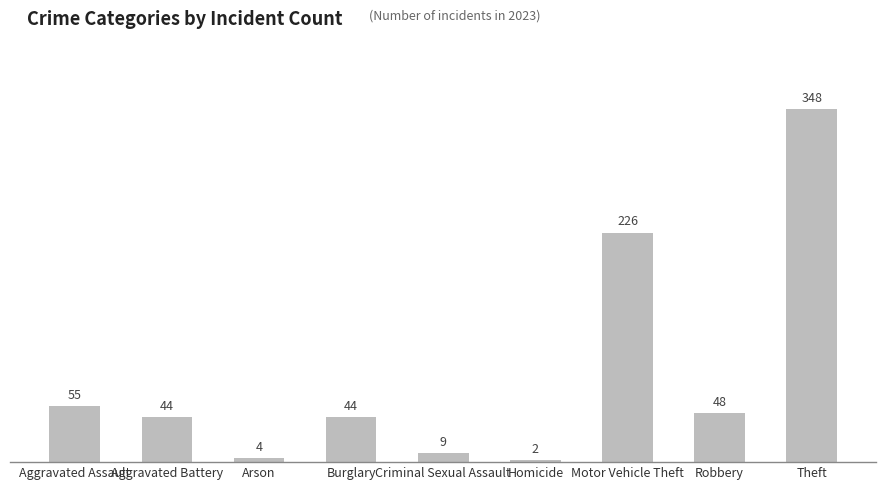

What is the difference between the values at Aggravated Assault and Criminal Sexual Assault?

46